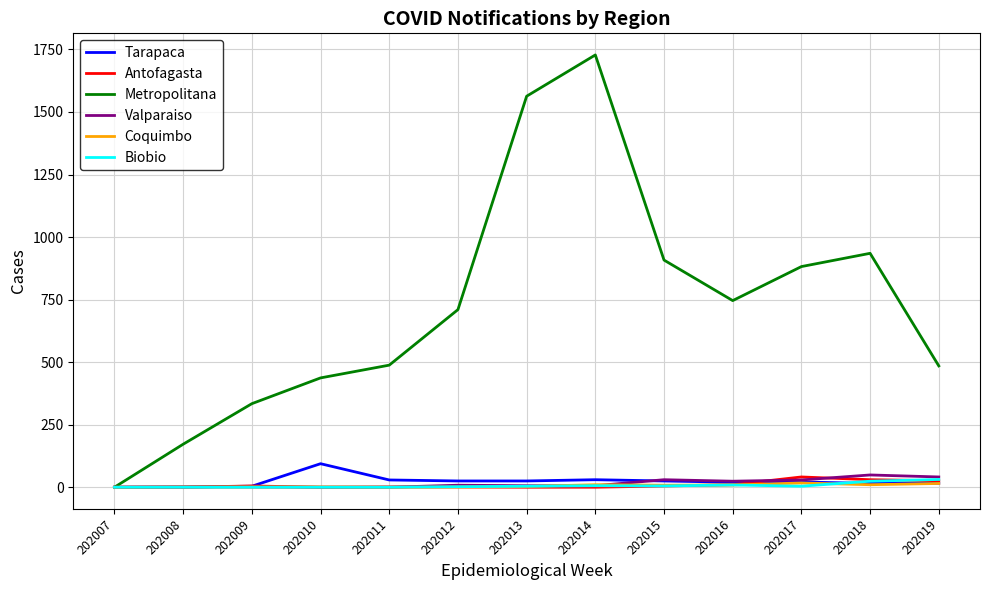

Which series changed the most between 202013 and 202018?

Metropolitana